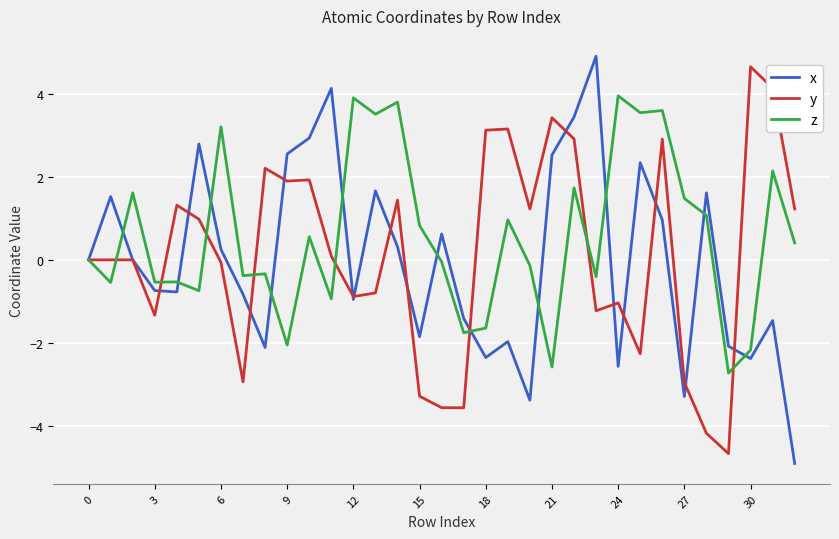

How many distinct data groups are displayed?

3